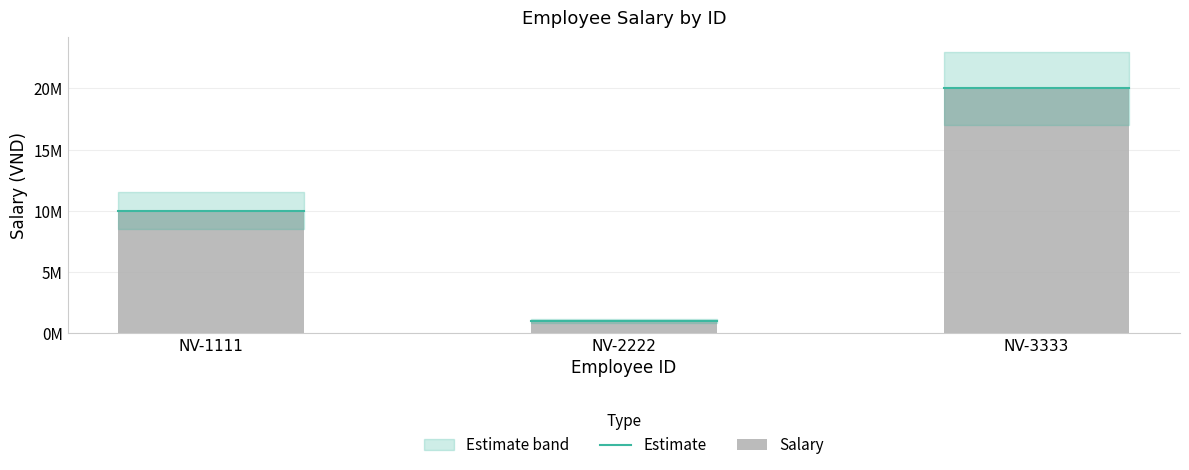

Reading left to right, list all the values displayed in this chart.

10000000	1000000	20000000